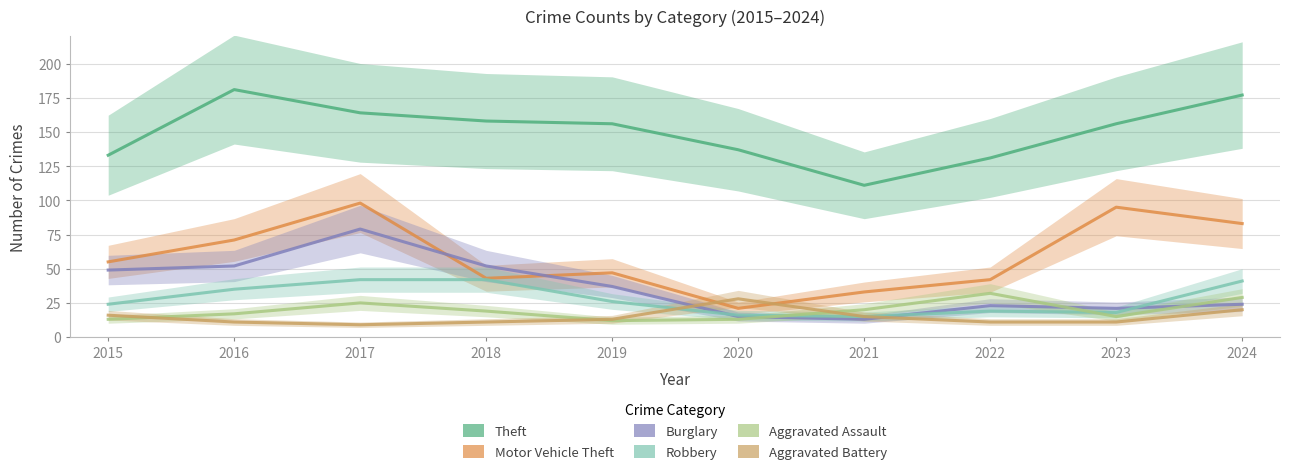

What is the sum of the Robbery values at 2016 and 2024?

76